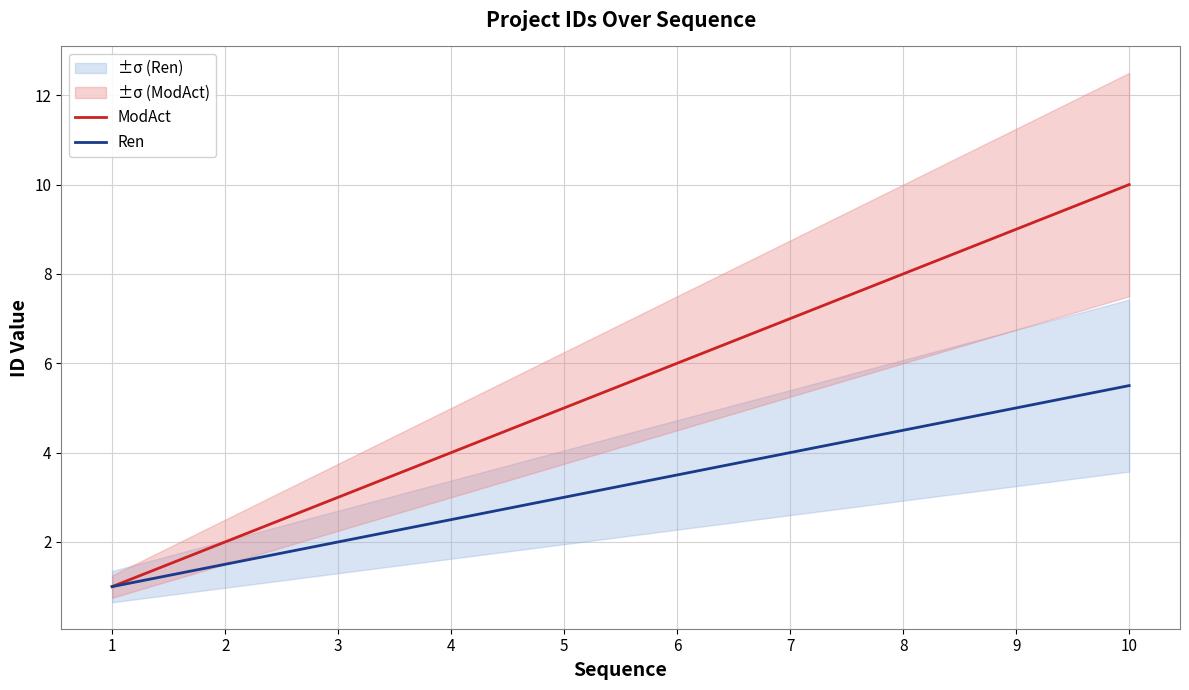

What is the average value of the Ren series?

3.2